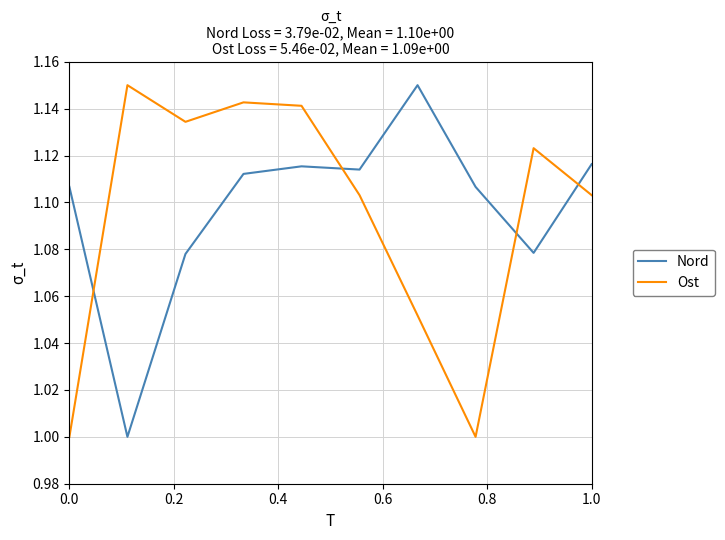

What is the lowest value of the Nord series?

1.0